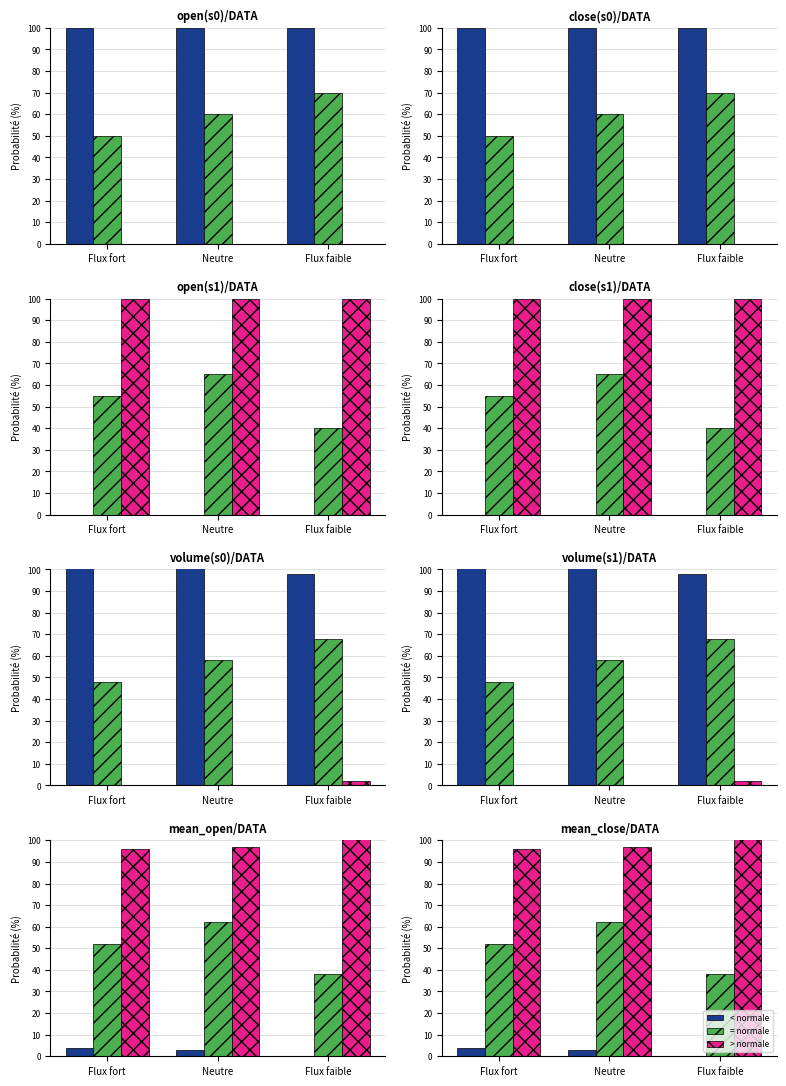

Which series changed the most between Flux fort and Neutre?

= normale